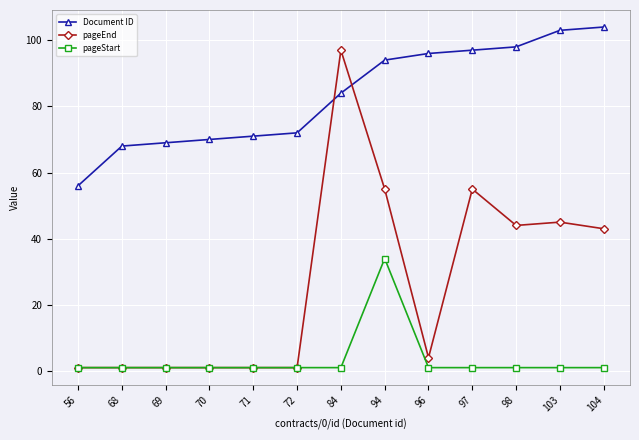

How many data points in pageEnd are less than 4?

6